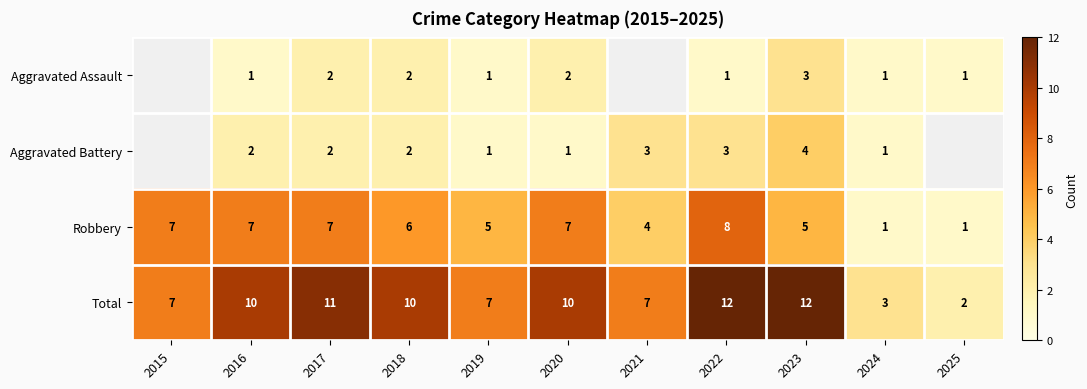

Rank the series at 2016 from lowest to highest value.

Aggravated Assault, Aggravated Battery, Robbery, Total